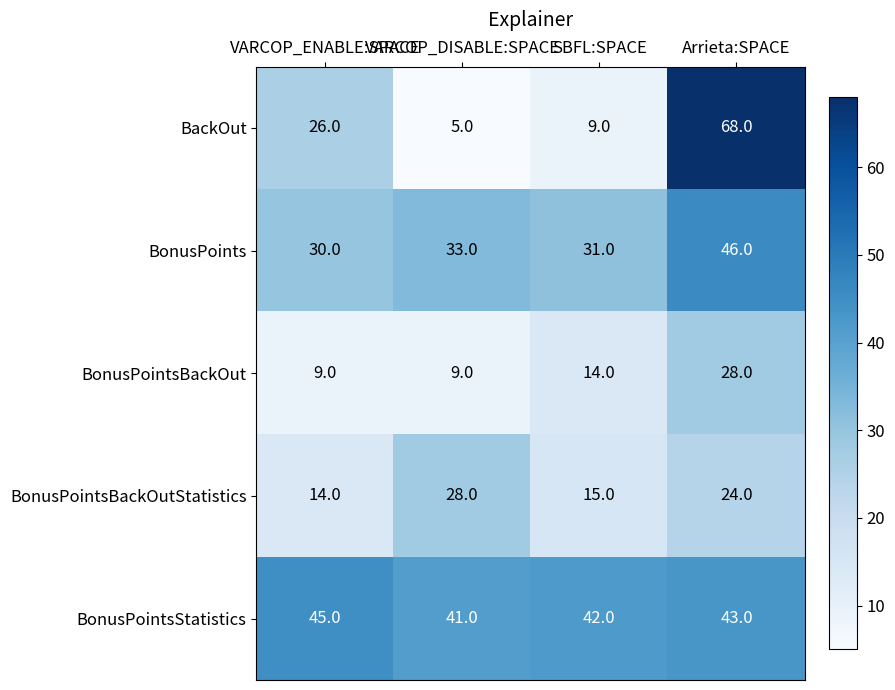

Is it true that BonusPoints equals 21 at SBFL:SPACE?

False